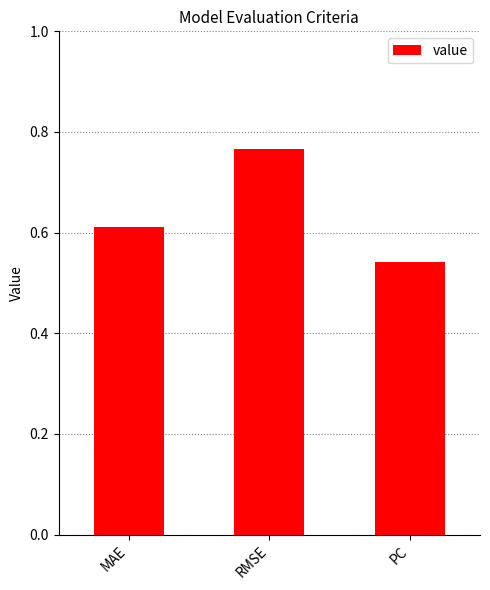

What is the sum of the values at RMSE and MAE?

1.4